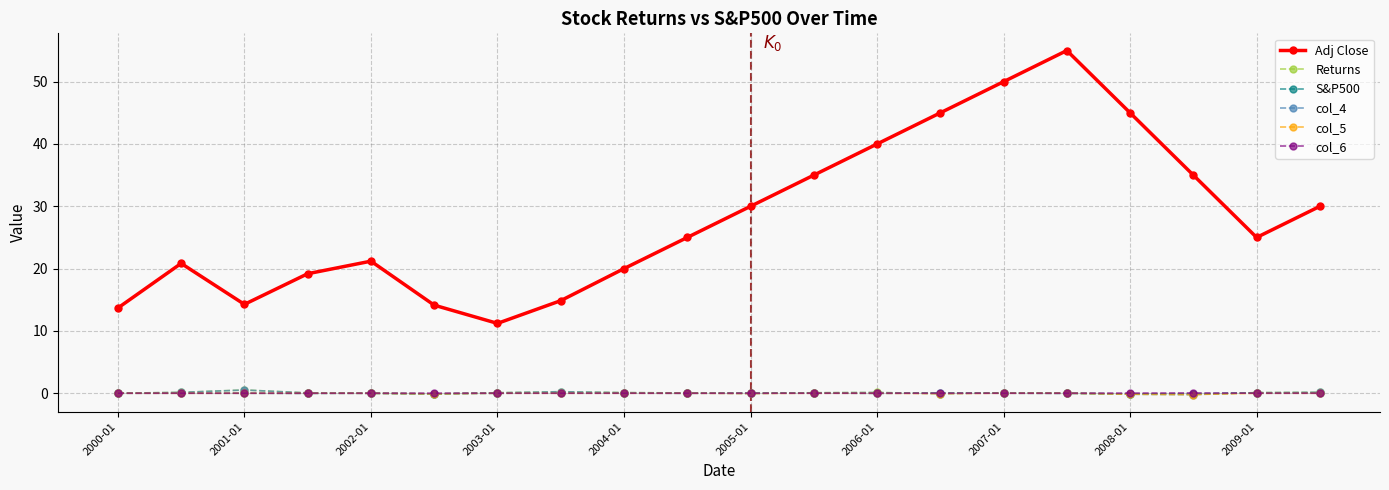

True or false: col_4 and Adj Close intersect in this chart.

False